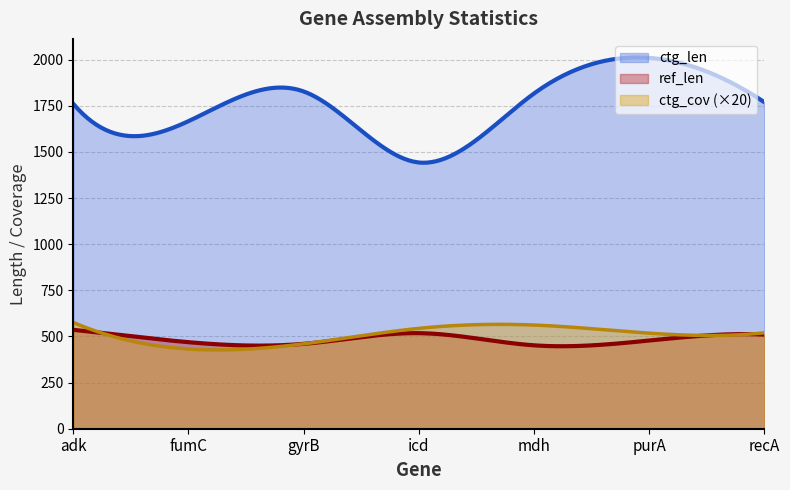

Which series has the widest spread of values?

ctg_len